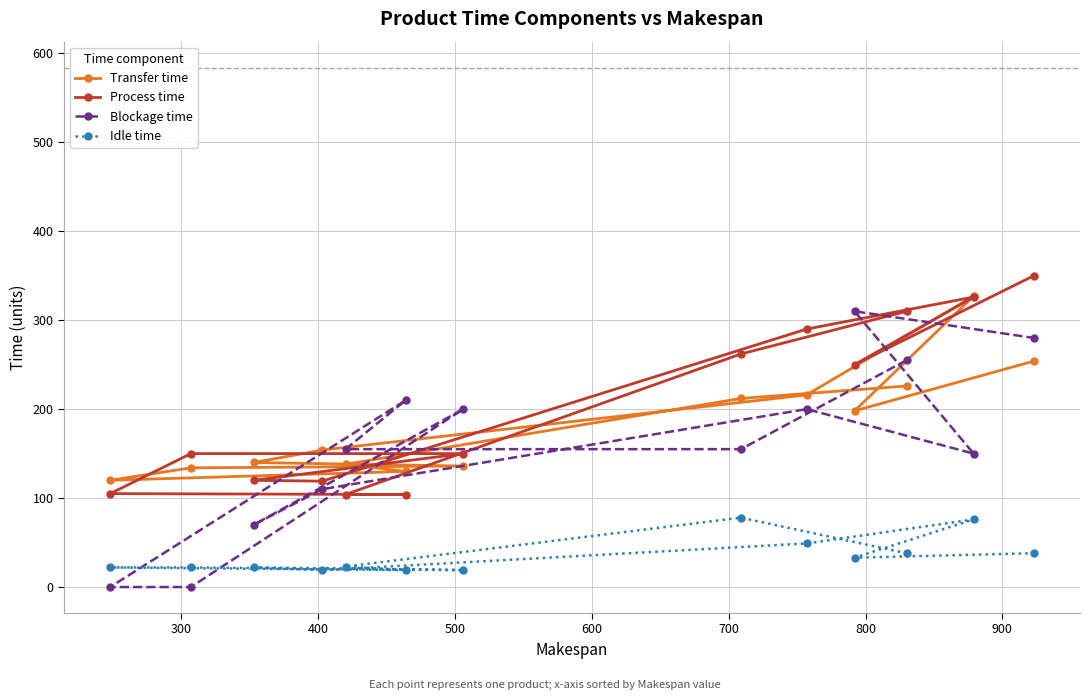

Which series has the largest range (max minus min)?

Blockage time